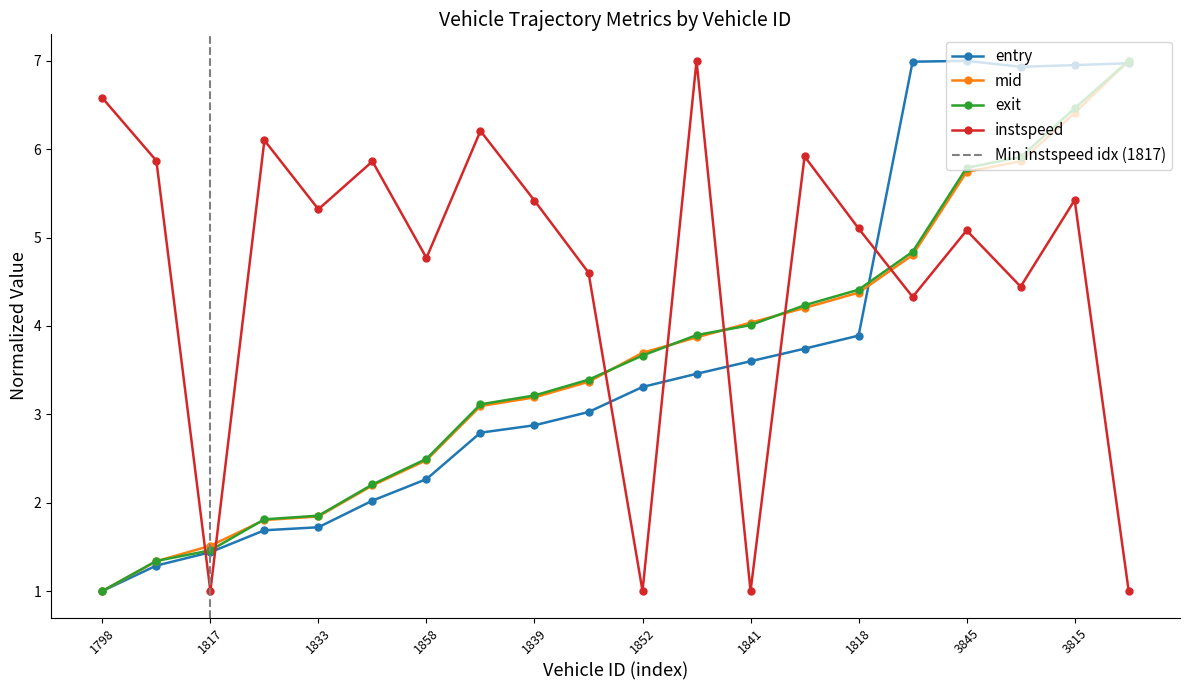

Where is entry nearest to the value 4?

1818